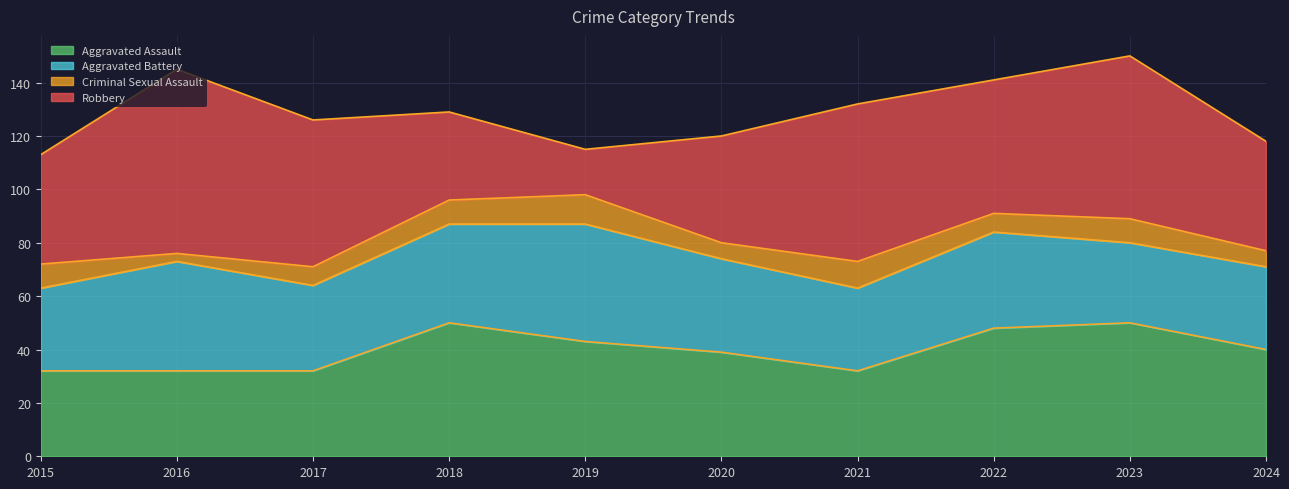

Which category has the lowest value in the Robbery series?

2019